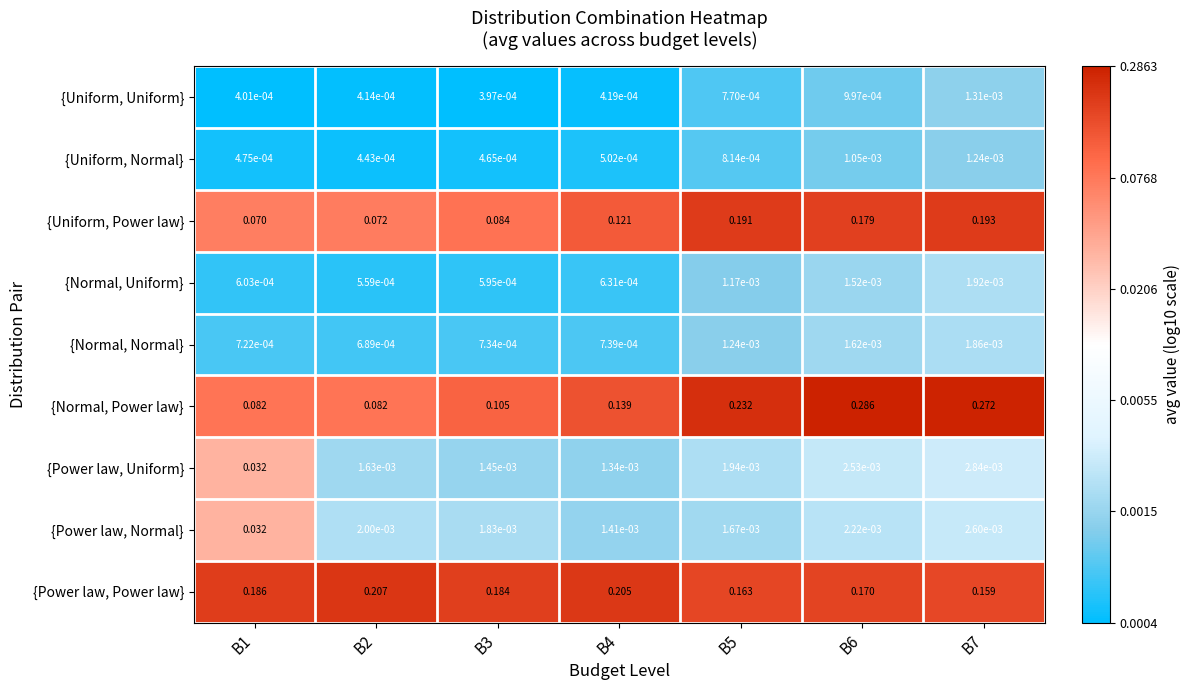

At B3, list the series in order from smallest to largest.

{Uniform, Uniform}, {Uniform, Normal}, {Normal, Uniform}, {Normal, Normal}, {Power law, Uniform}, {Power law, Normal}, {Uniform, Power law}, {Normal, Power law}, {Power law, Power law}